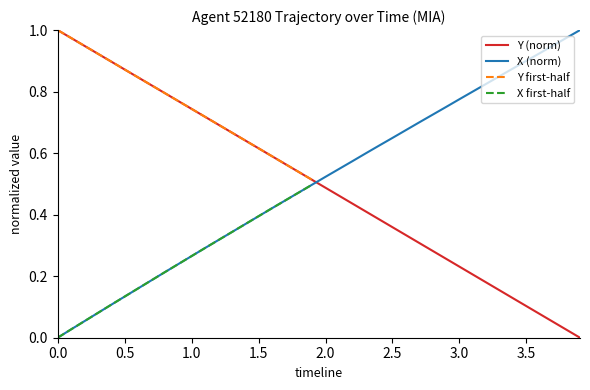

True or false: X (norm) and Y (norm) cross at least once.

True